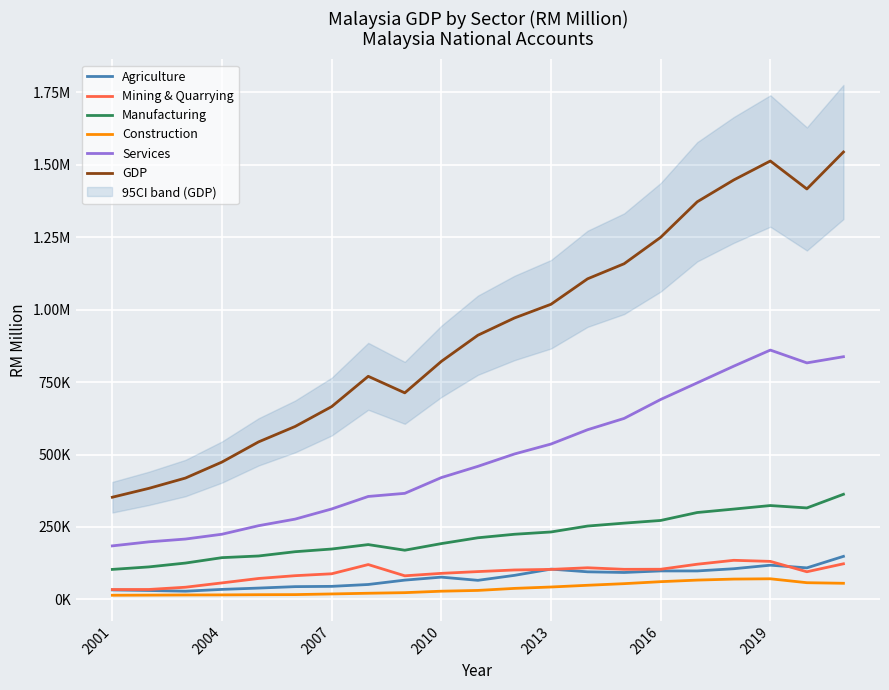

List the series in order of their peak value, highest first.

GDP, Services, Manufacturing, Agriculture, Mining & Quarrying, Construction